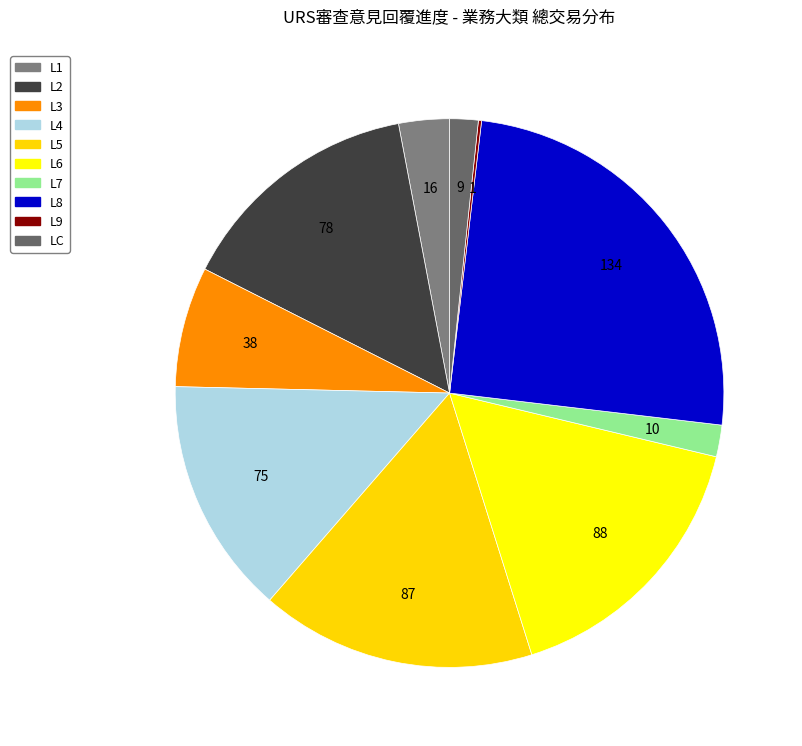

True or false: L2 accounts for 15% of the total.

True